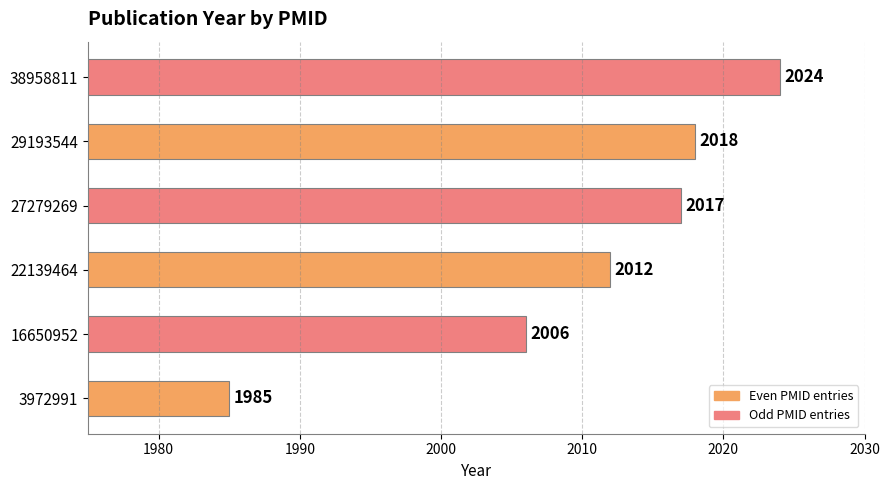

Are the bars horizontal?

Yes